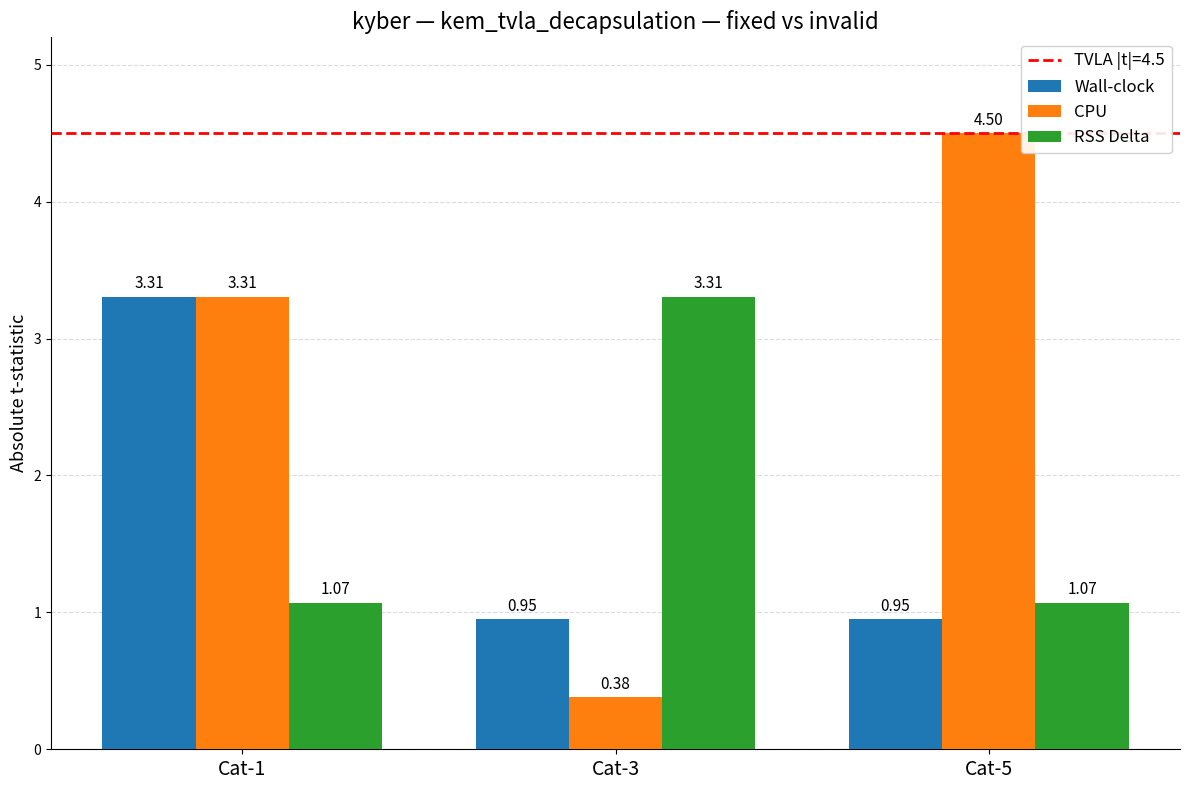

What is the spread (max minus min) of values at Cat-3?

2.9